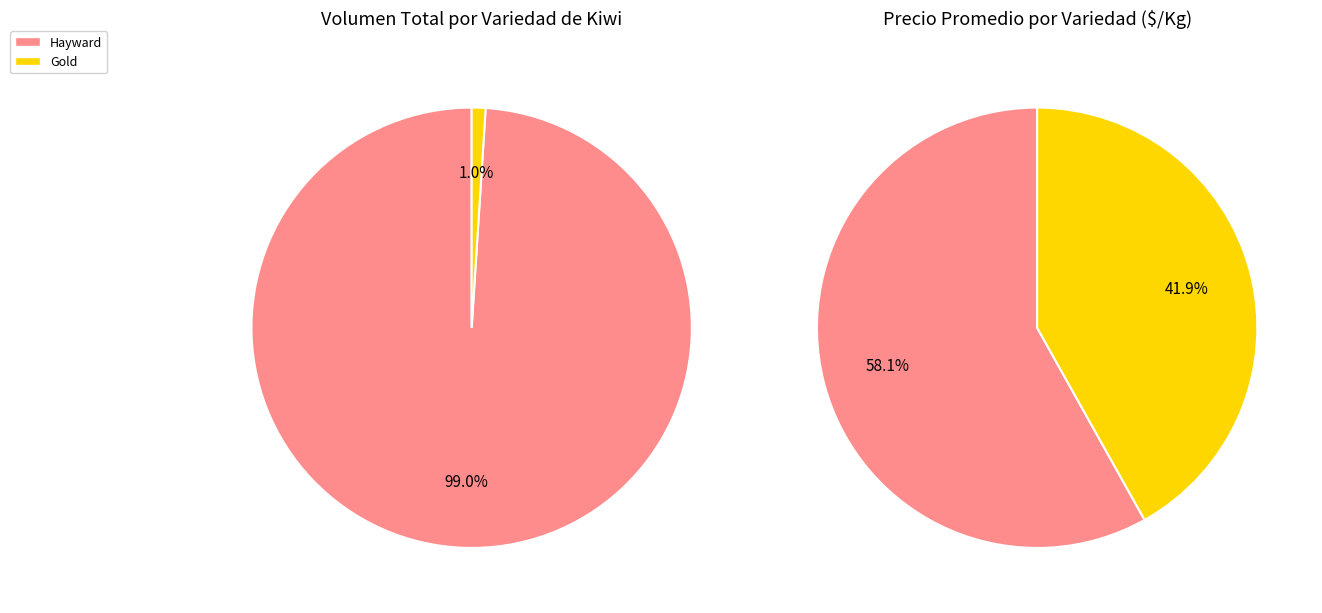

To the nearest percent, what is the combined percentage of Hayward and Gold?

100%